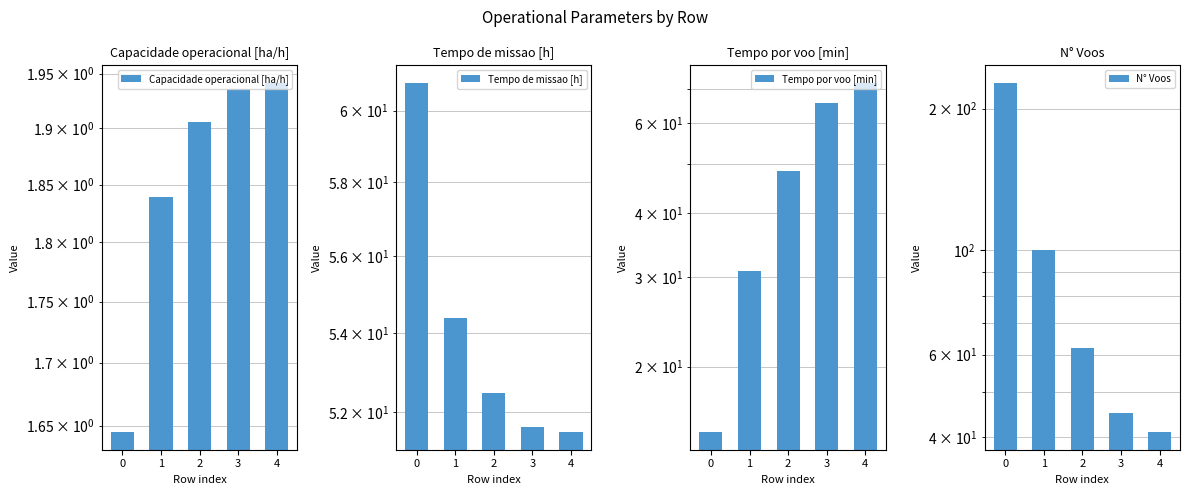

What is the difference between the highest and lowest values at 1?

98.2